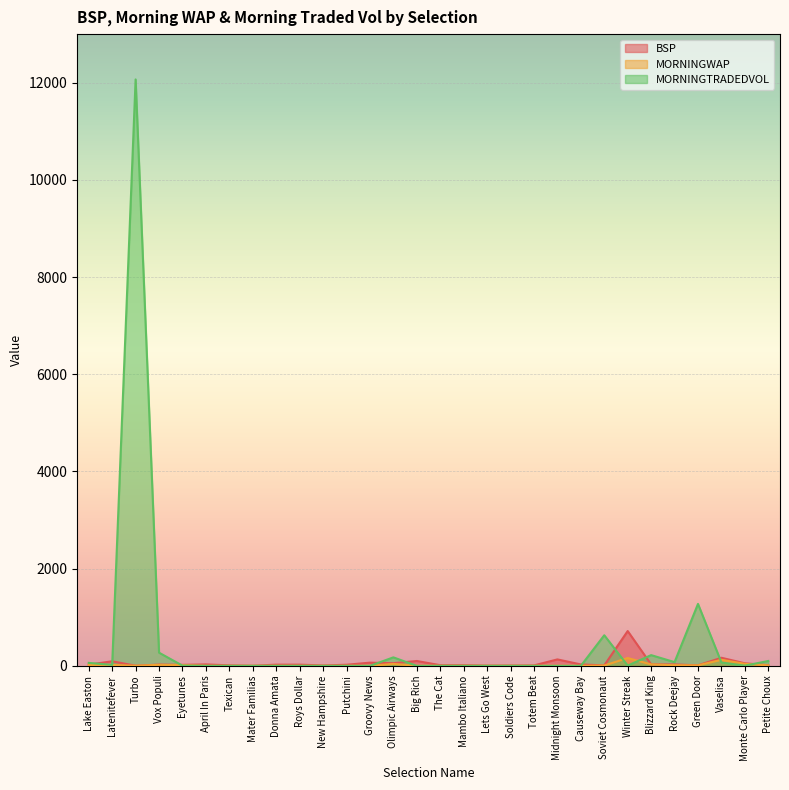

What value does the MORNINGWAP series have at Eyetunes?

14.5